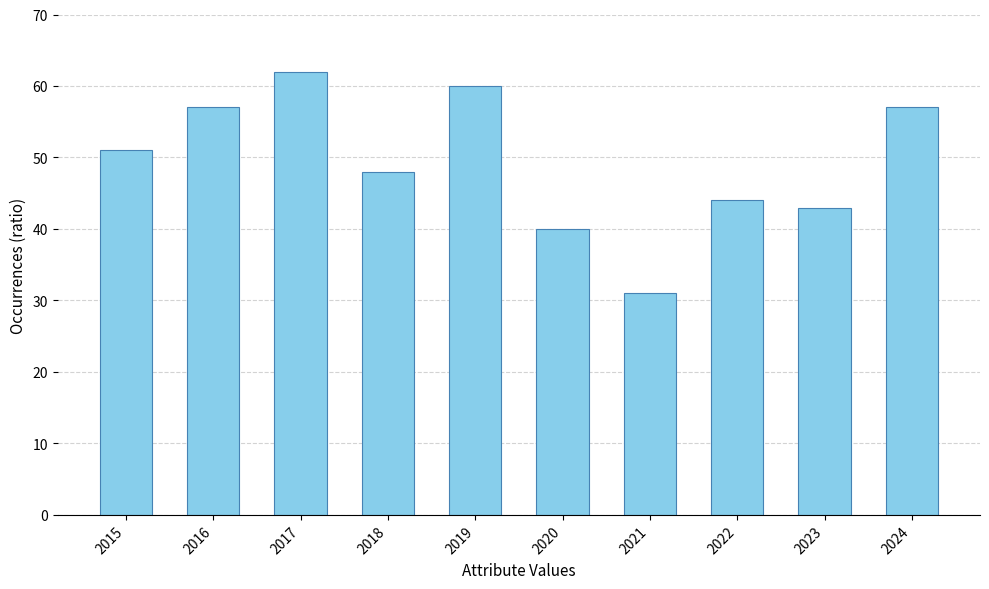

What is the minimum value shown in the chart?

31